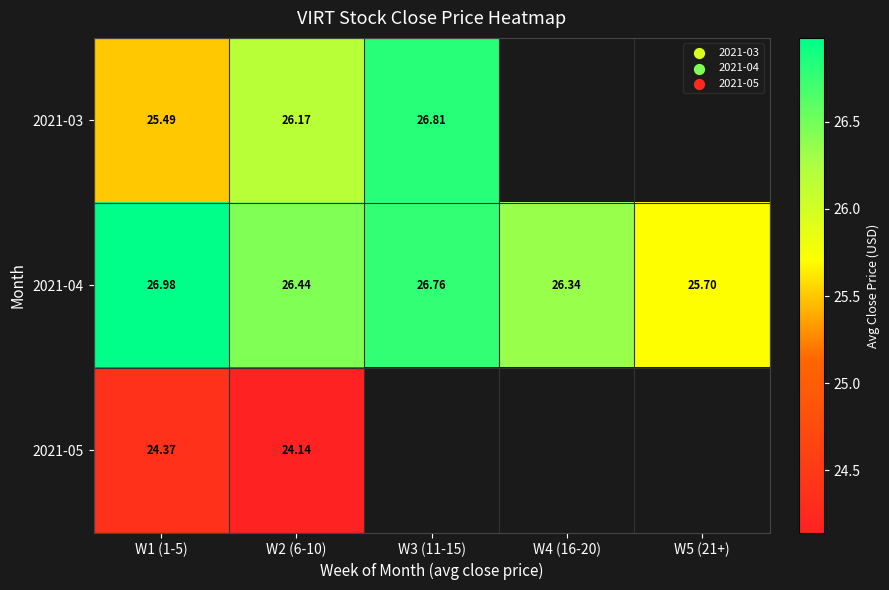

True or false: 2021-03 has a value of 7.0 at W1 (1-5).

False